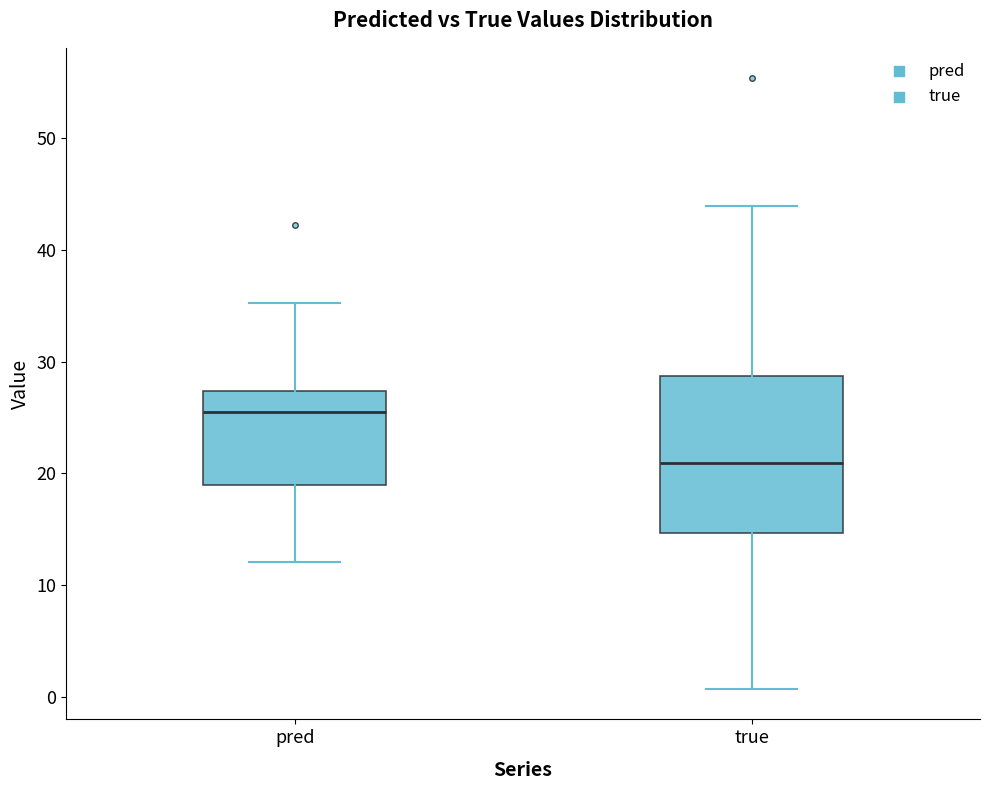

Reading left to right, transcribe this box plot: for each box, give where its median line is, the range the box spans, and where its two whiskers end, as read against the y-axis. The values are not printed on the chart, so give them approximately, as read against the axis.

pred: median 26, box 19 to 27, whiskers 12 to 35
true: median 21, box 15 to 29, whiskers 1 to 44